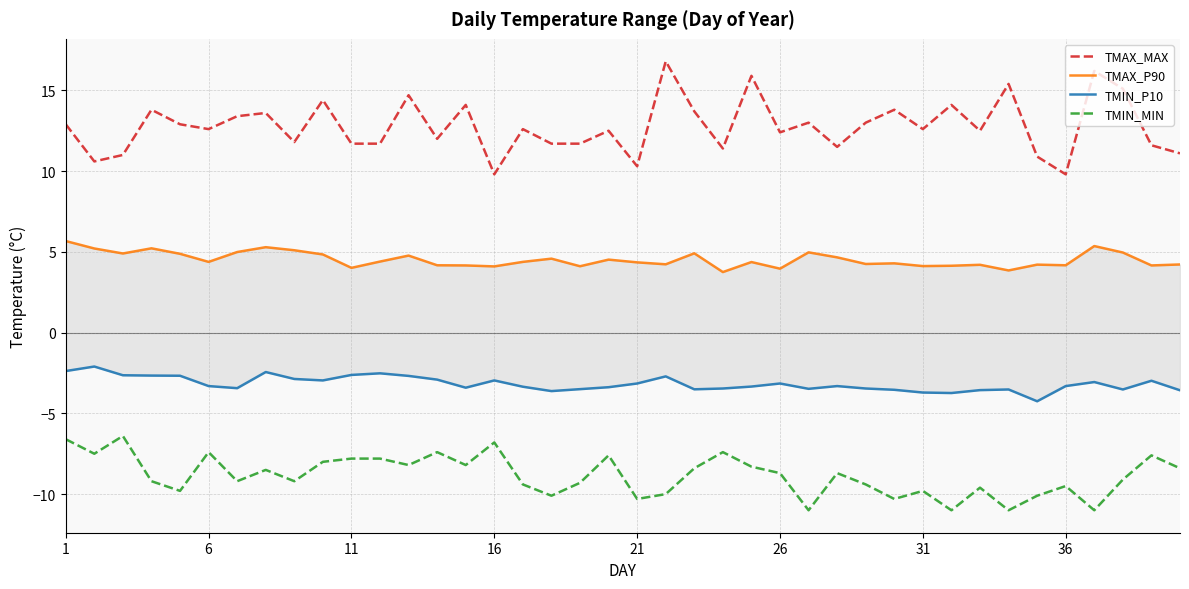

Which series has the widest spread of values?

TMAX_MAX